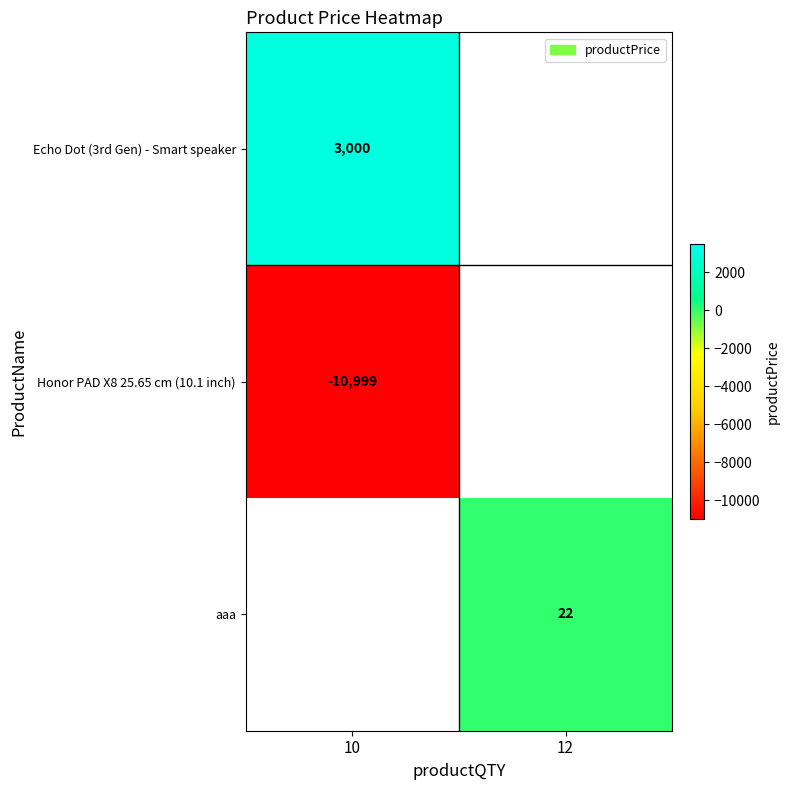

Which has a higher value, 10 or 12?

12